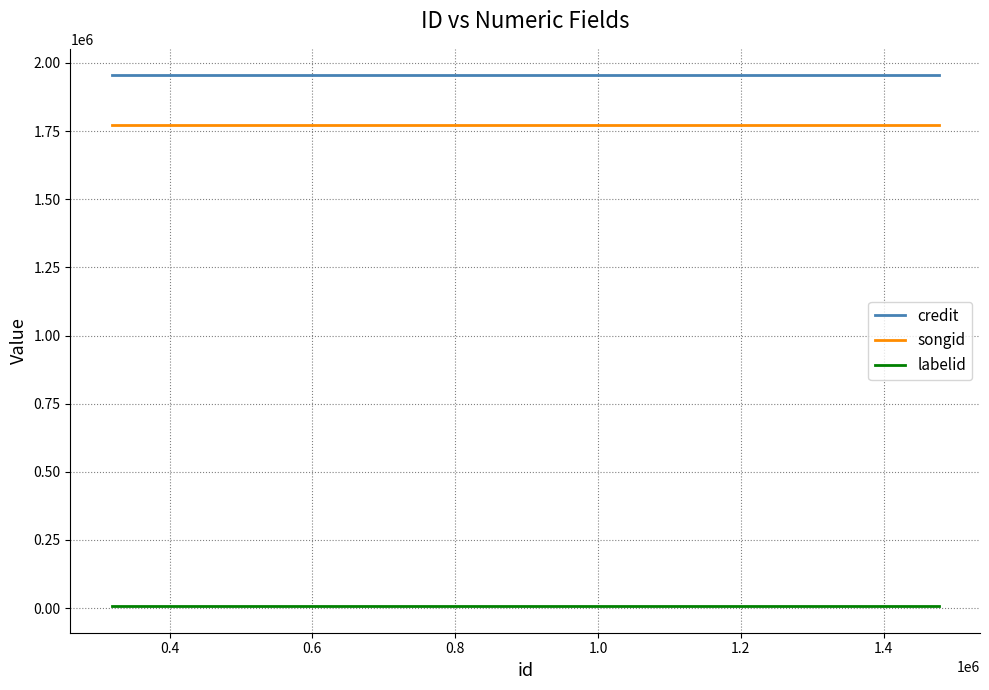

Reading left to right, what are all the values shown in this chart?

credit: 1954514	1954514	1954514
songid: 1770877	1770877	1770877
labelid: 7104	7104	7104